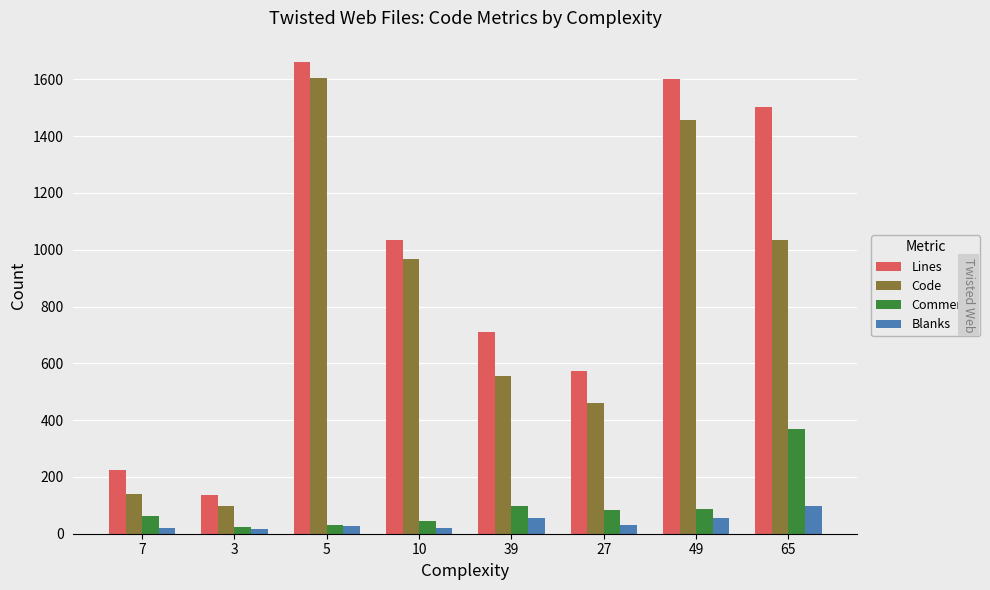

The value of Comments at 39 is 98. True or false?

True